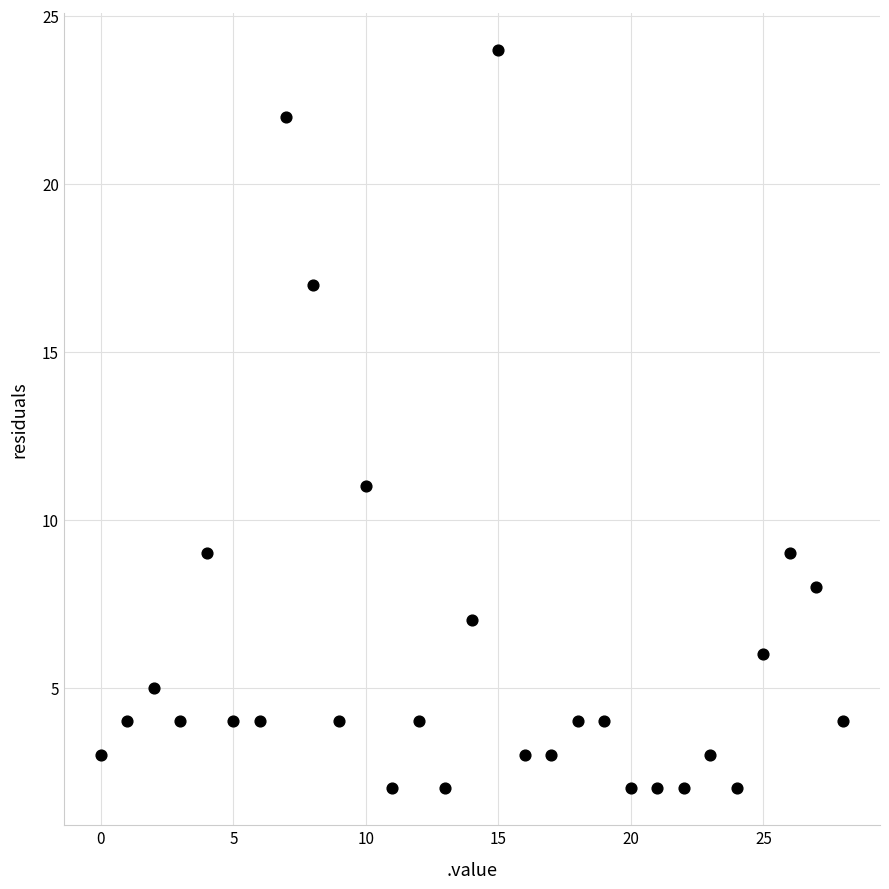

What Y value in the scatter plot is closest to 13?

11